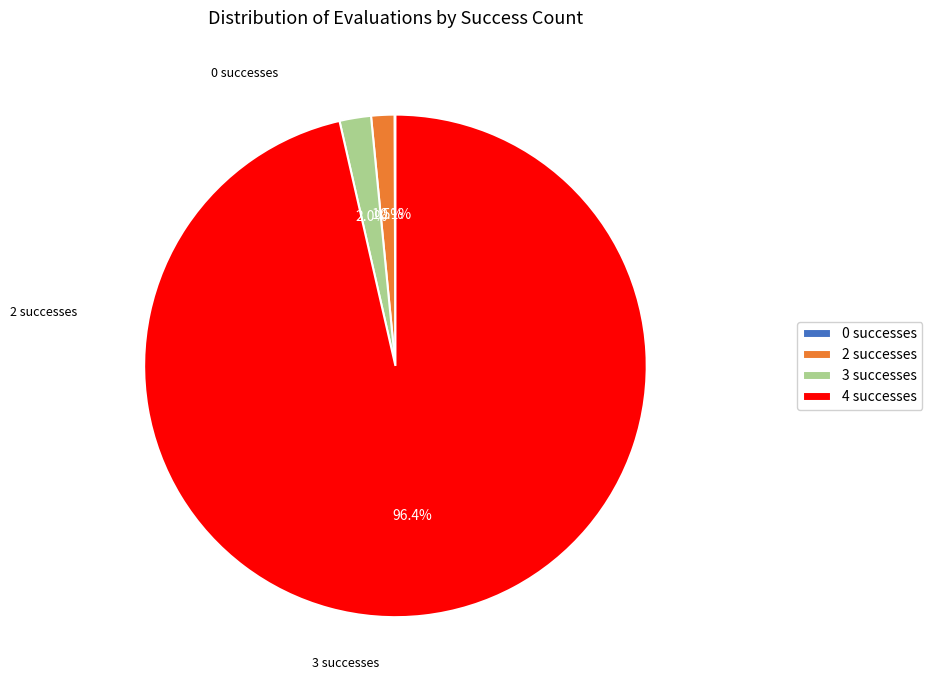

Is there any slice that represents more than half of the pie?

Yes